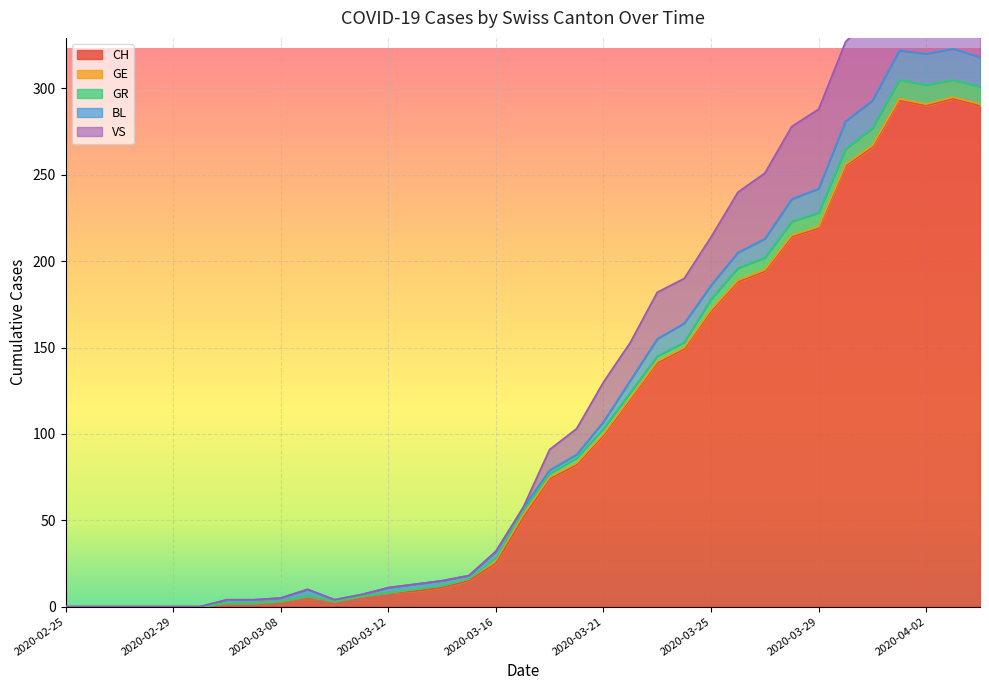

True or false: CH has a value of 25 at 2020-03-16.

True